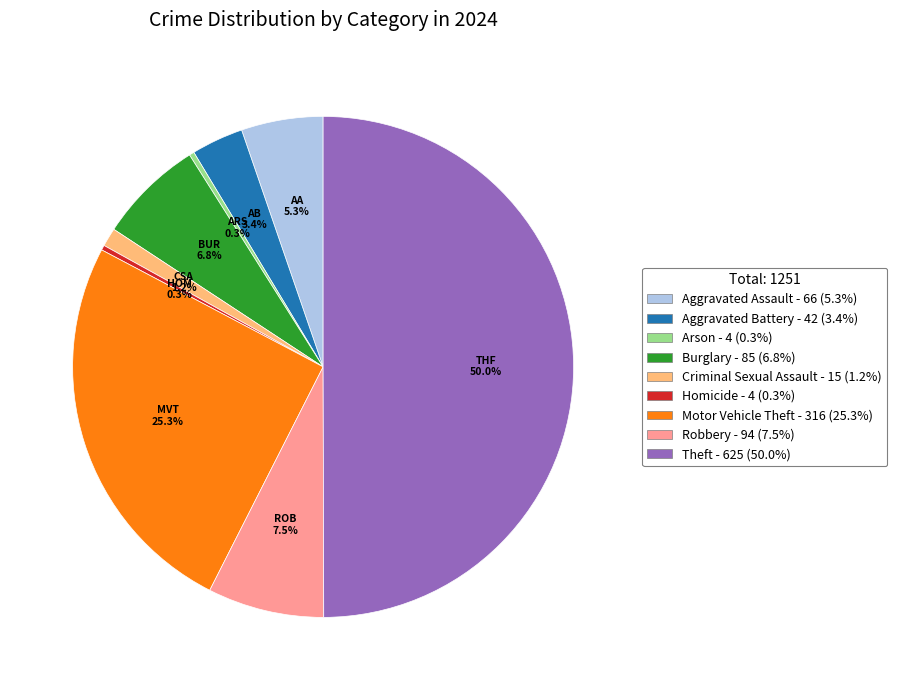

Is it true that Motor Vehicle Theft is 19% of the pie?

False